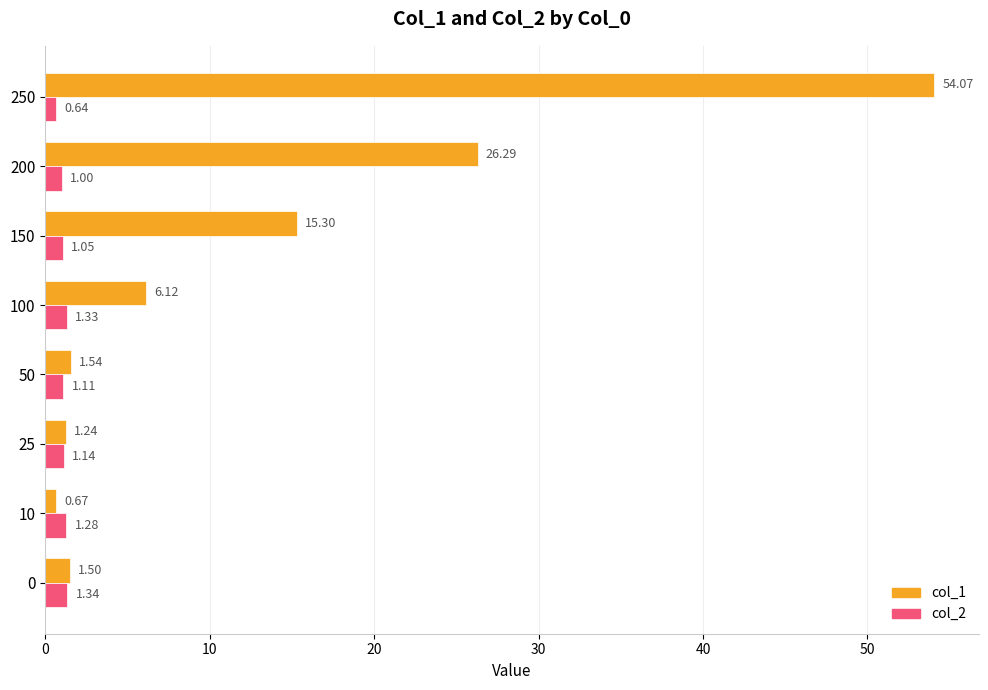

At which label does col_1 reach its peak?

250